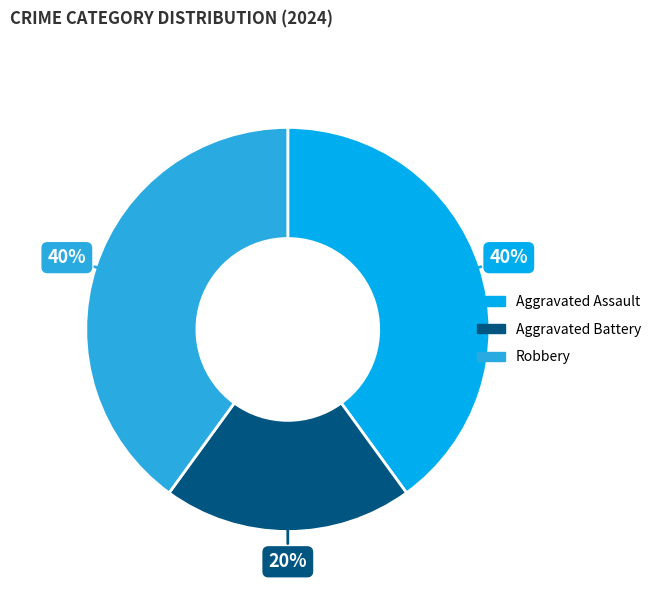

To the nearest percent, what is the average slice percentage?

33%